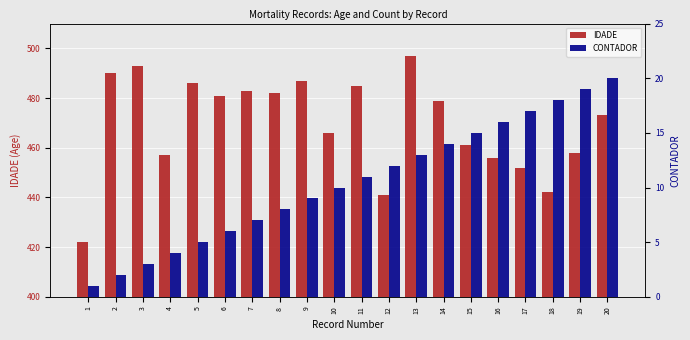

Does the chart contain stacked bars?

No